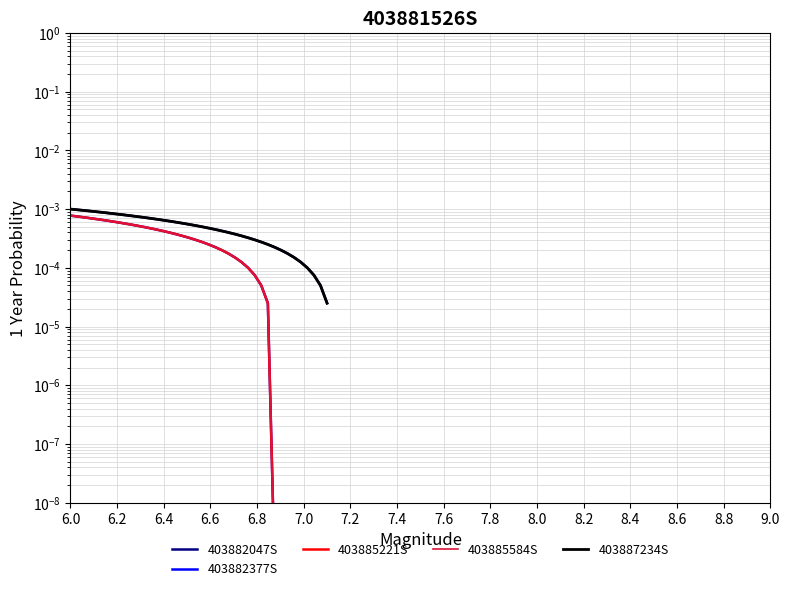

What is the label of the 6th point from the left?

7.0